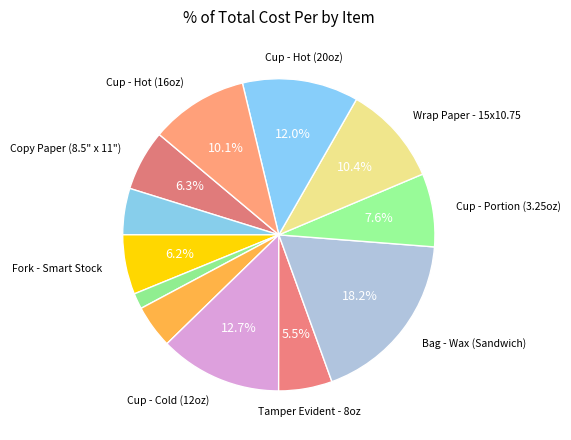

How many slices are in this pie chart?

12